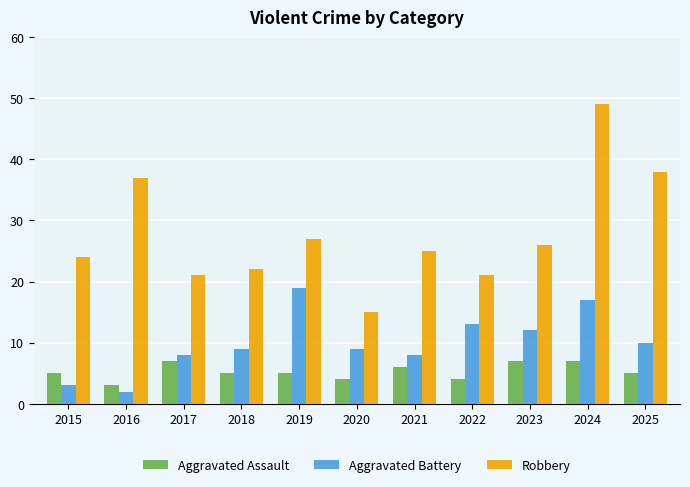

How many groups of bars are there?

11